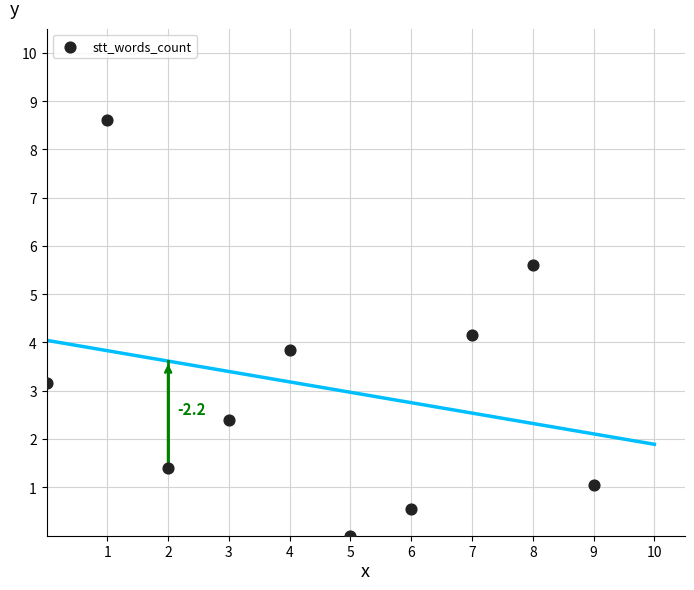

What is the range of Y values (max minus min)?

8.6